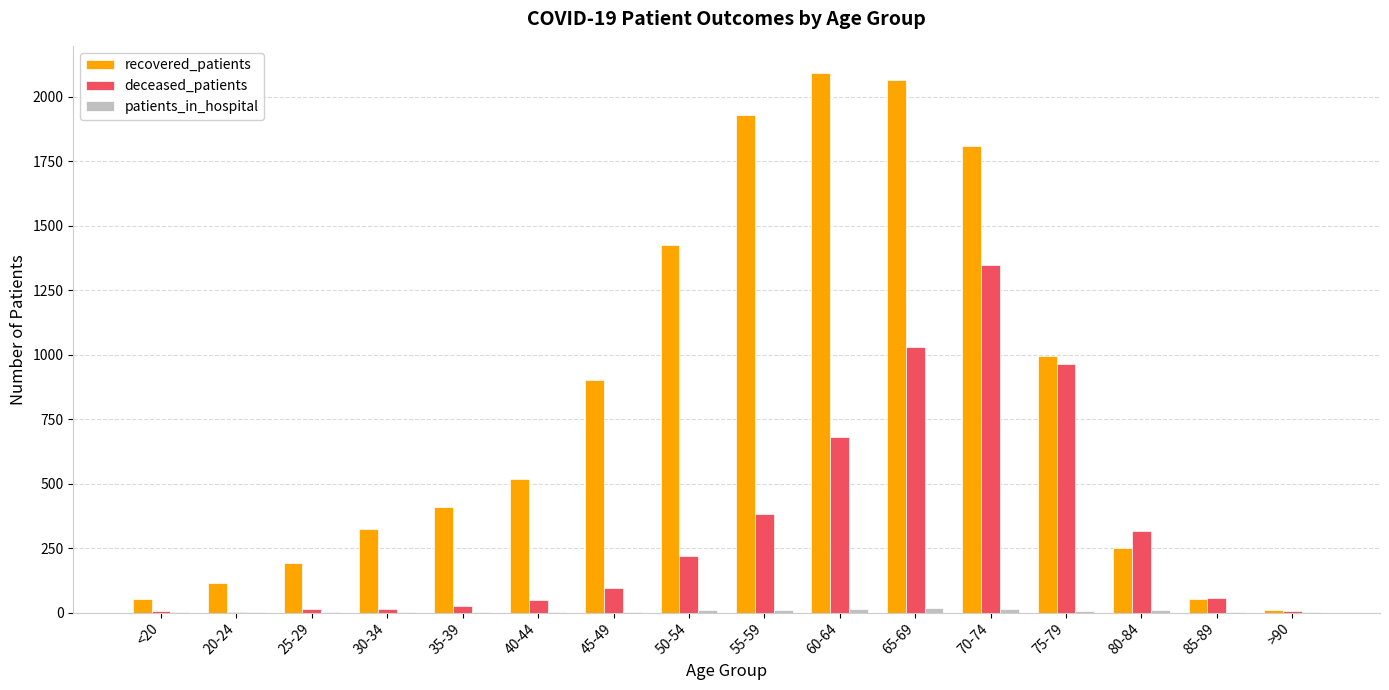

Between 55-59 and 80-84, which series saw the biggest shift?

recovered_patients